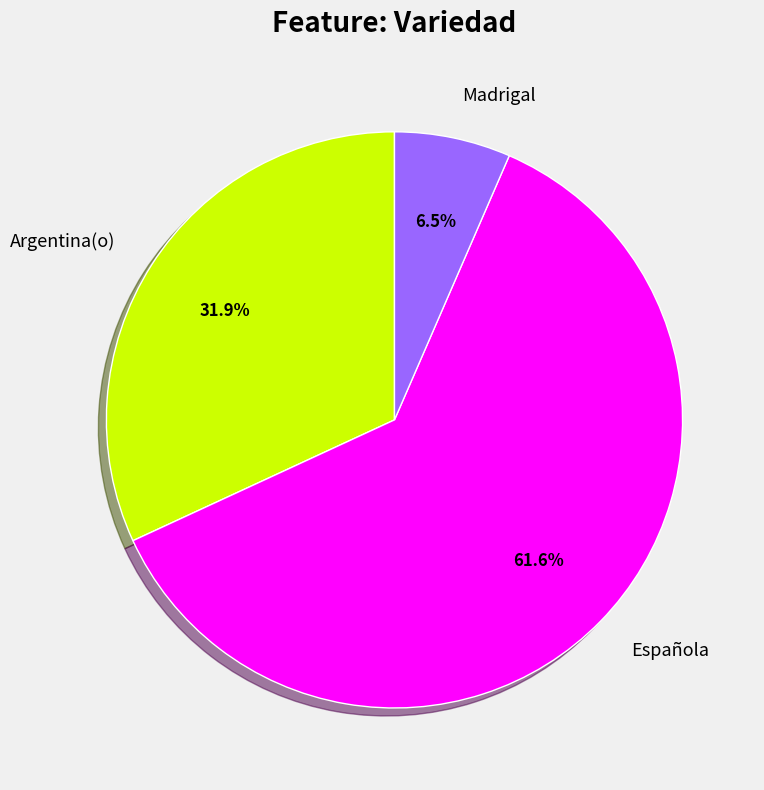

Which has a higher value, Madrigal or Española?

Española